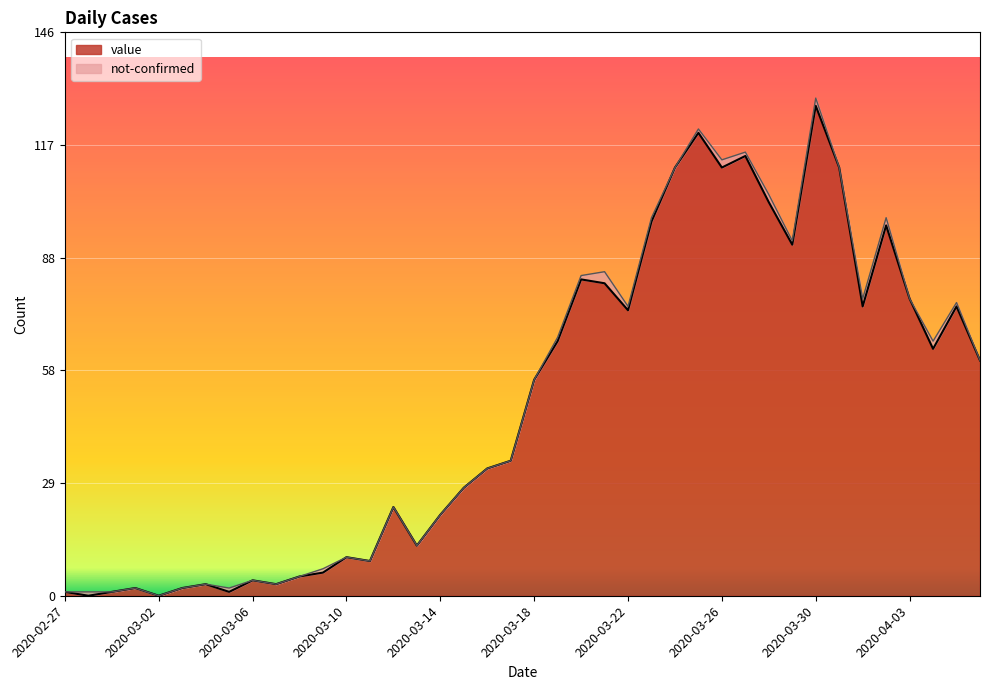

How many values are above zero?

38